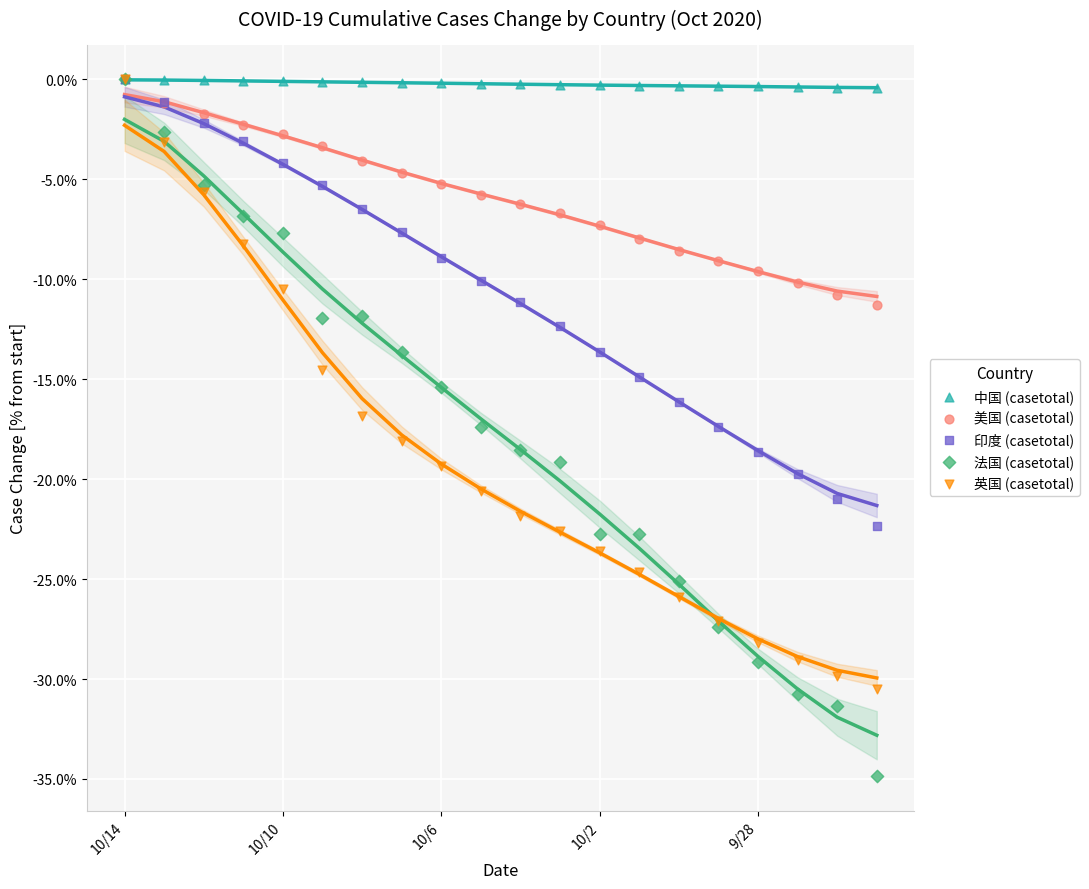

Which series reaches the maximum Y coordinate?

中国 (casetotal)